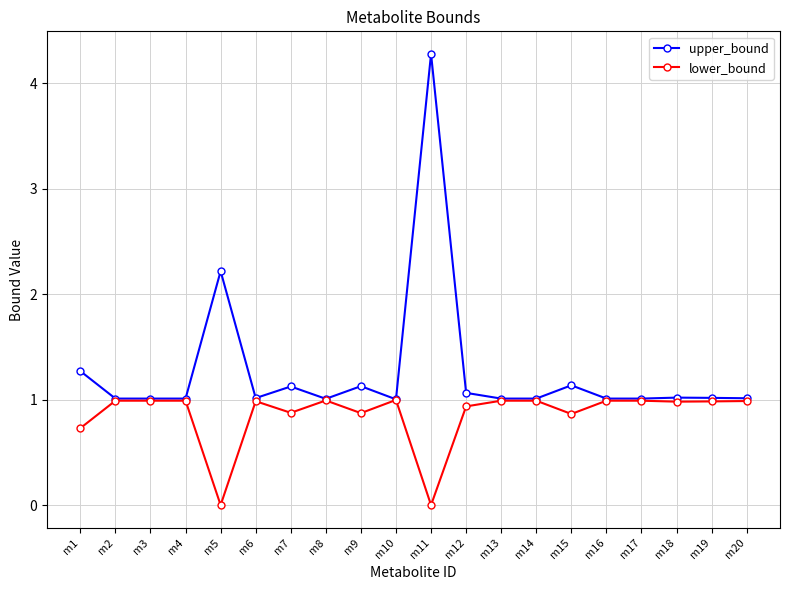

What is the value of the upper_bound point at the 13th from the left?

1.0